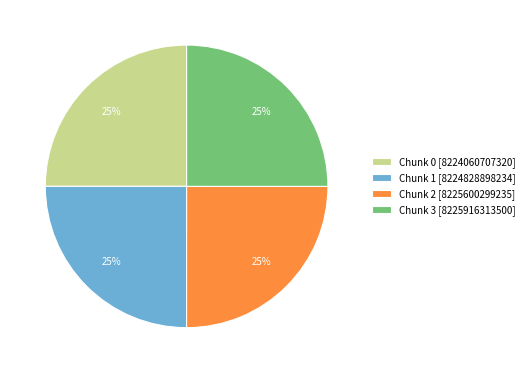

Is it true that Chunk 2 [8225600299235] is 13% of the pie?

False